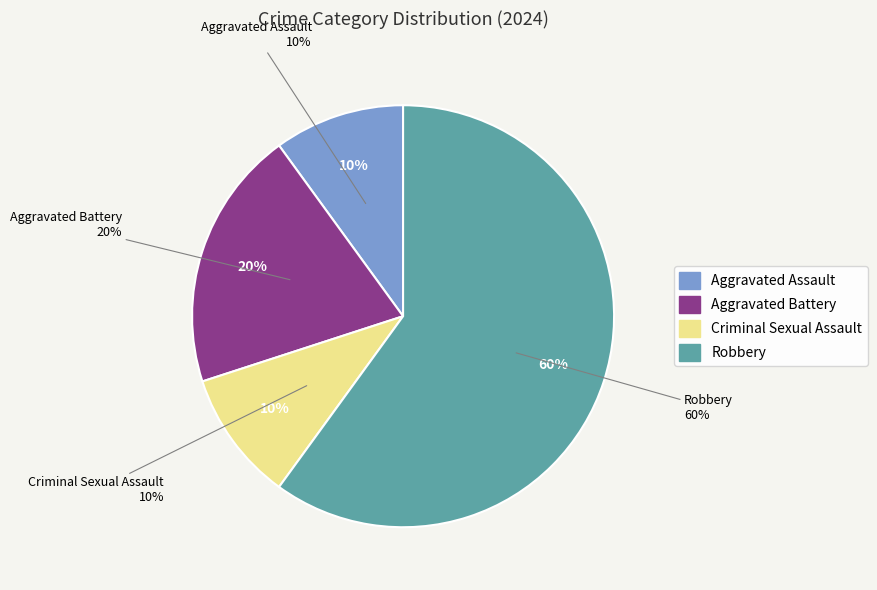

What is the largest slice in the pie chart?

Robbery